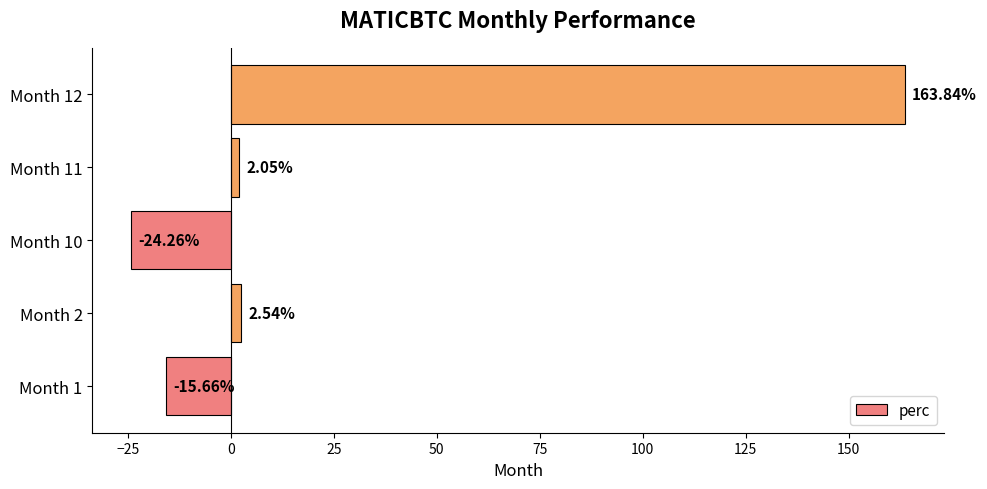

What is the change in value from Month 1 to Month 12?

+179.5